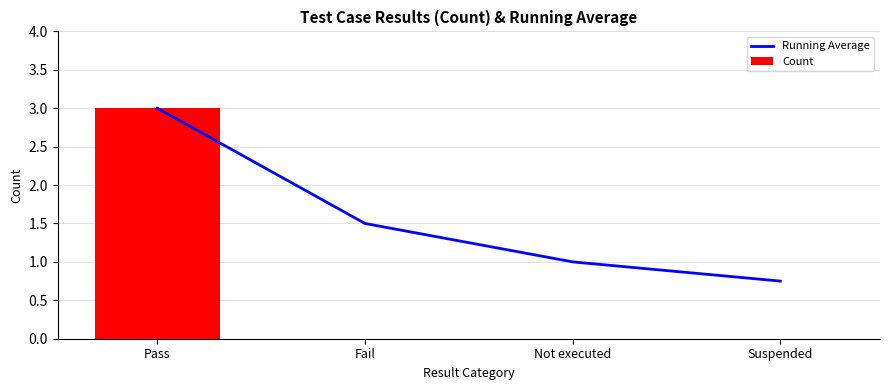

What is the label of the 1st bar from the left?

Pass